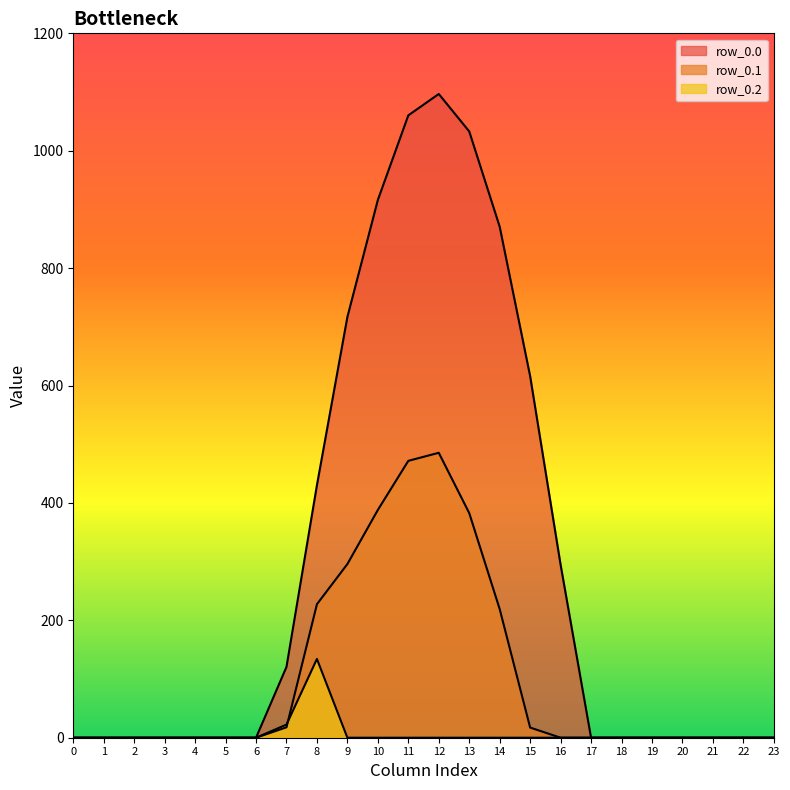

True or false: row_0.1 has more than 1 points higher than both neighbors.

False